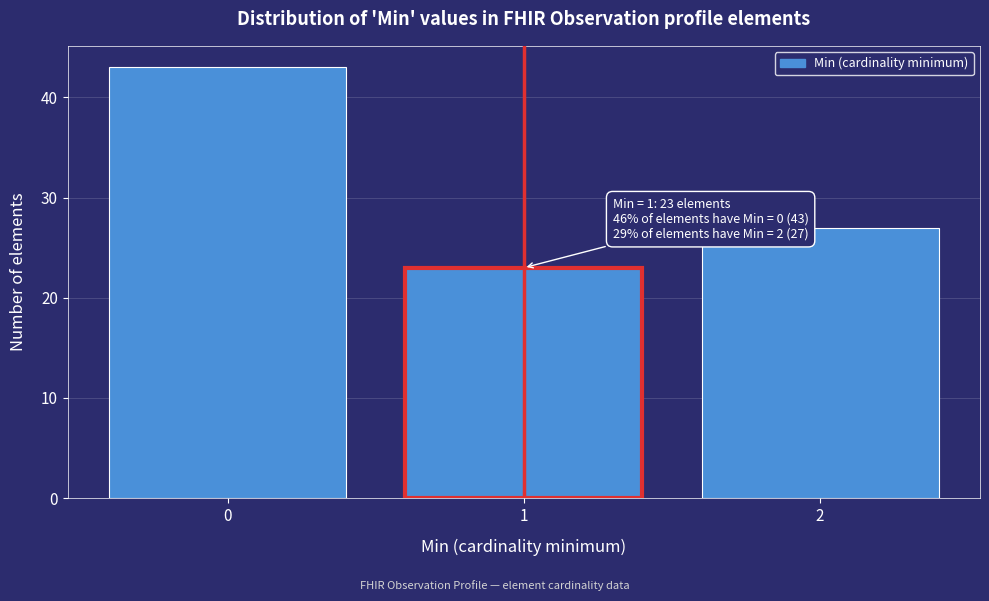

Reading left to right, what are all the values shown in this chart?

0=43	1=23	2=27